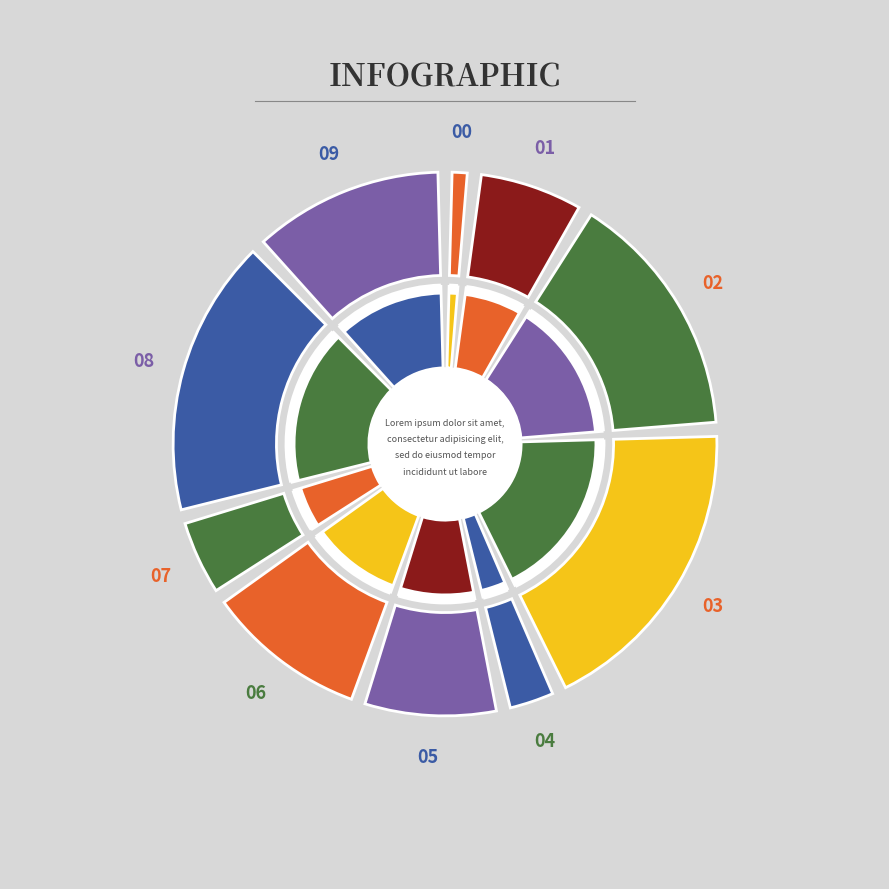

True or false: 2 accounts for 16% of the total.

True